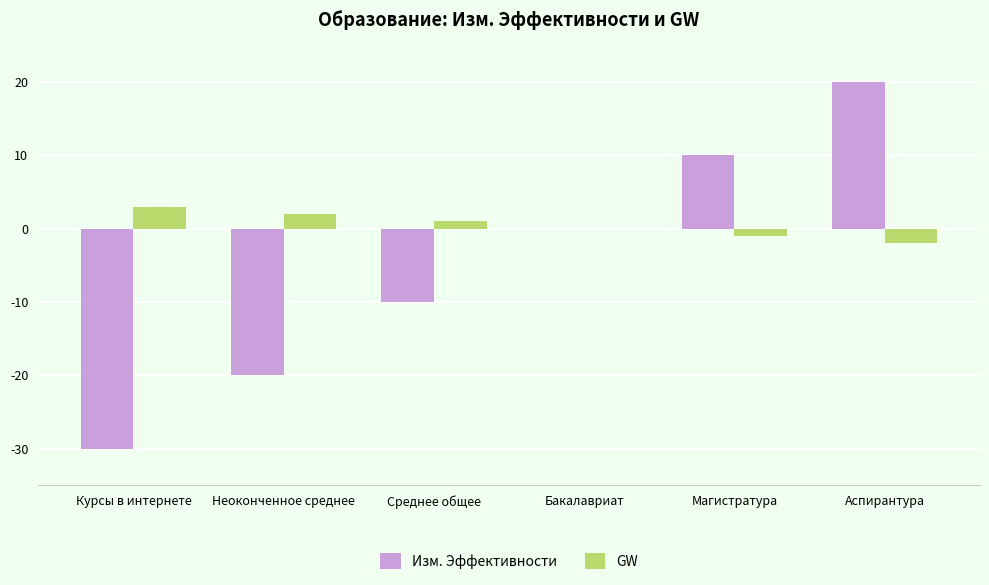

At which label does Изм. Эффективности reach its peak?

Аспирантура